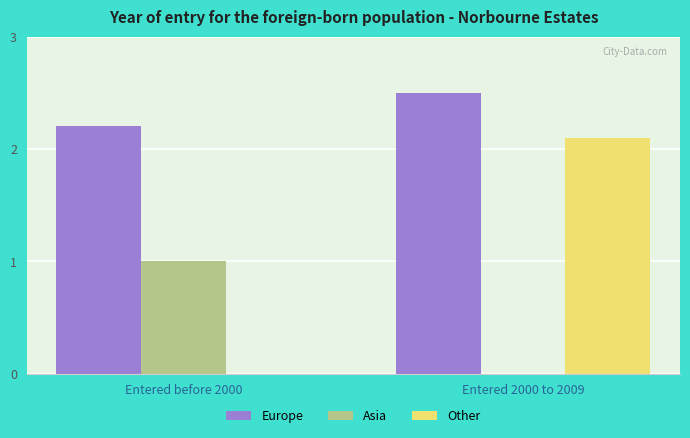

Reading left to right, transcribe all the data shown in this chart.

Europe: 2.2	2.5
Asia: 1.0	0.0
Other: 0.0	2.1